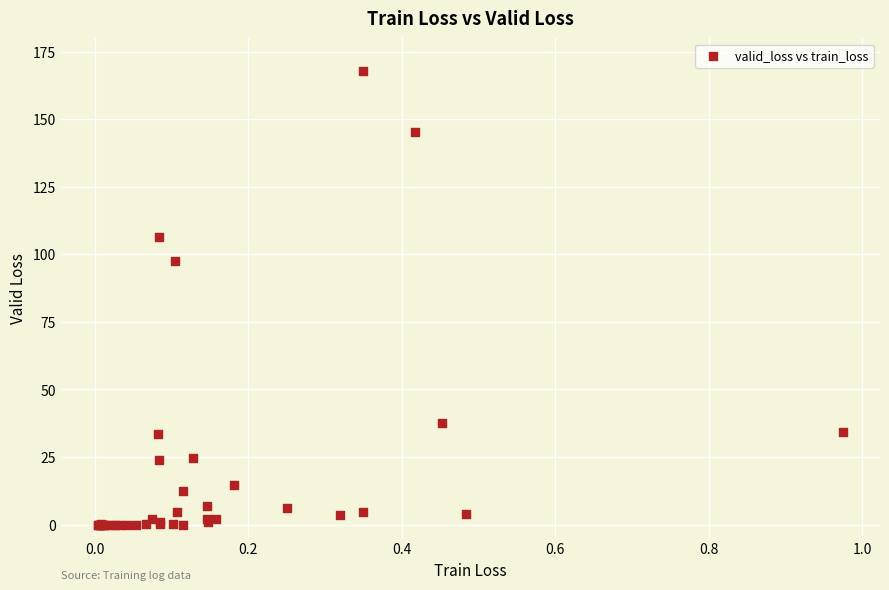

What Y value in the scatter plot is closest to 83?

97.4